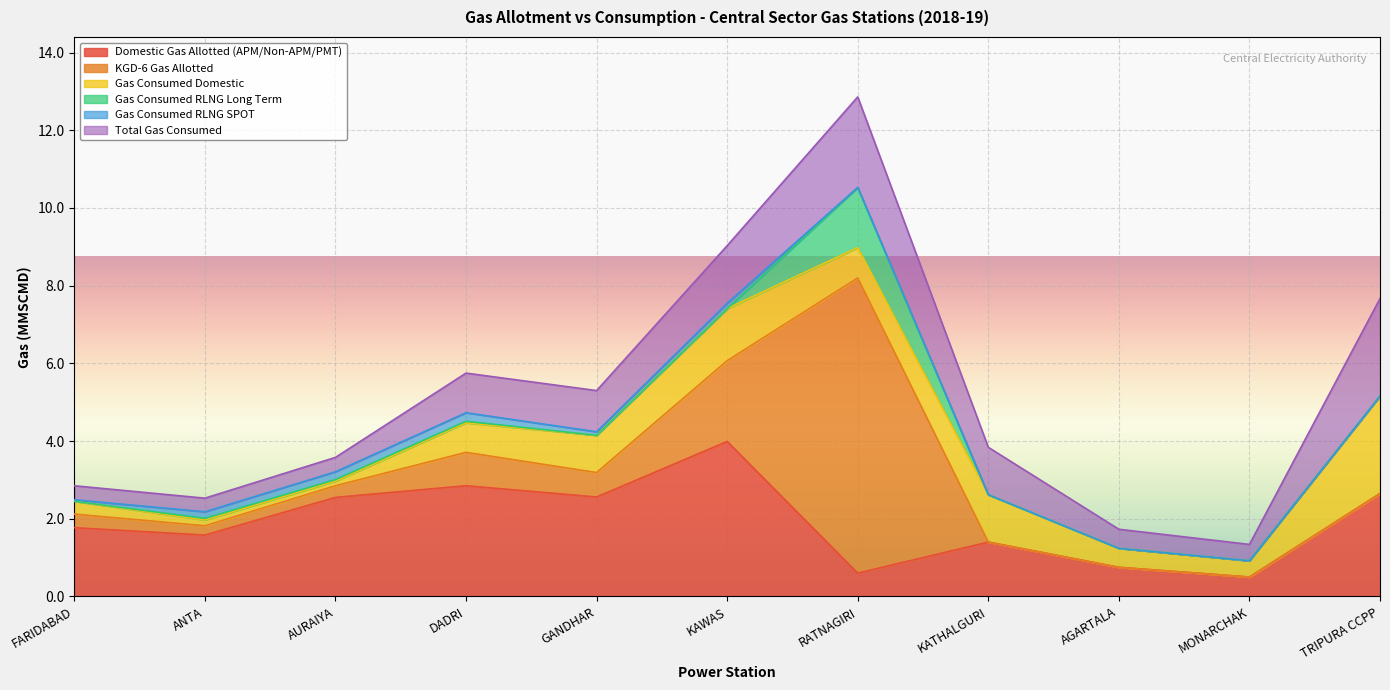

What is the value of the Gas Consumed RLNG Long Term point at the 7th from the left?

1.6